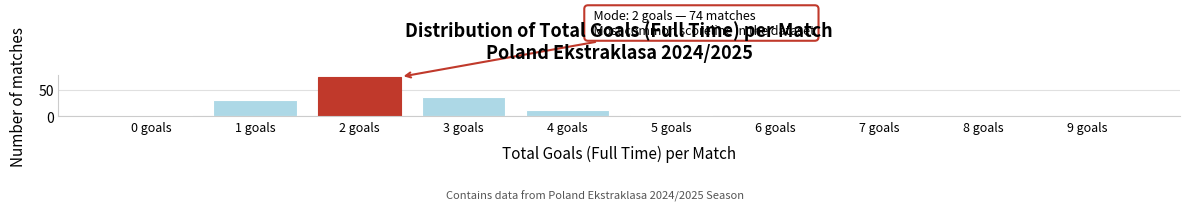

Reading left to right, extract all data points from this chart.

0 goals=3	1 goals=31	2 goals=74	3 goals=37	4 goals=12	5 goals=2	6 goals=1	7 goals=0	8 goals=0	9 goals=0